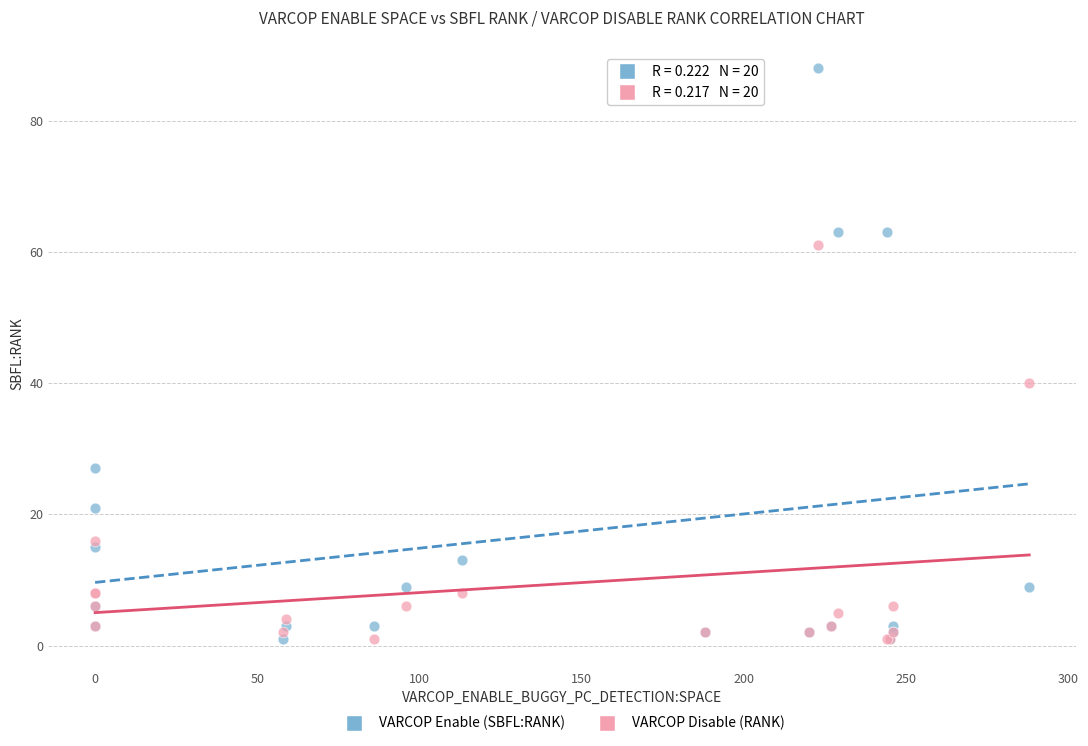

In the VARCOP Enable (SBFL:RANK) series, what Y value is closest to 44?

27